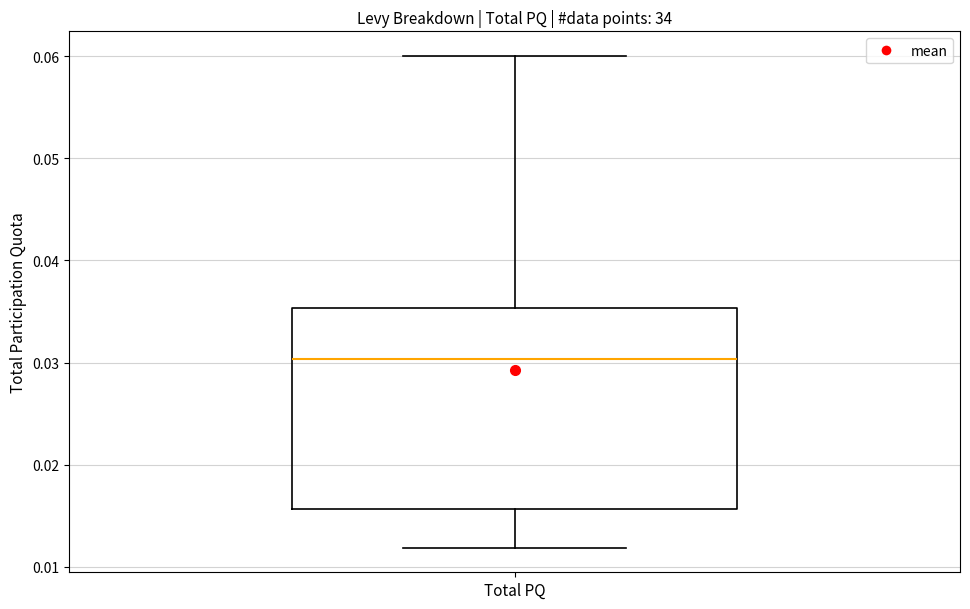

Where does the median line of the box for Total PQ sit on the y-axis? The values are not printed on the chart, so give them approximately, as read against the axis.

0.030